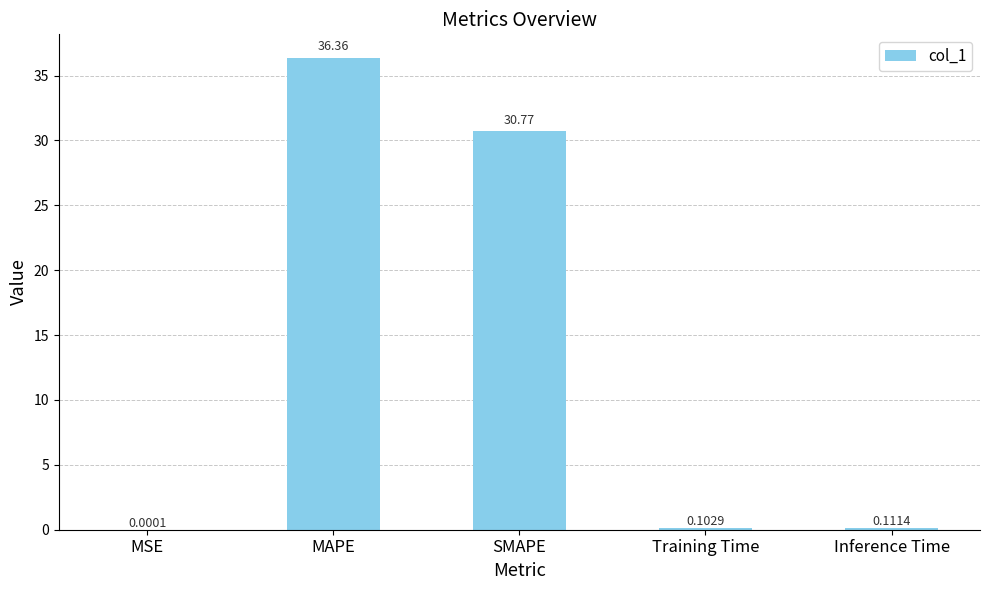

What is the change in value from SMAPE to Inference Time?

-30.7